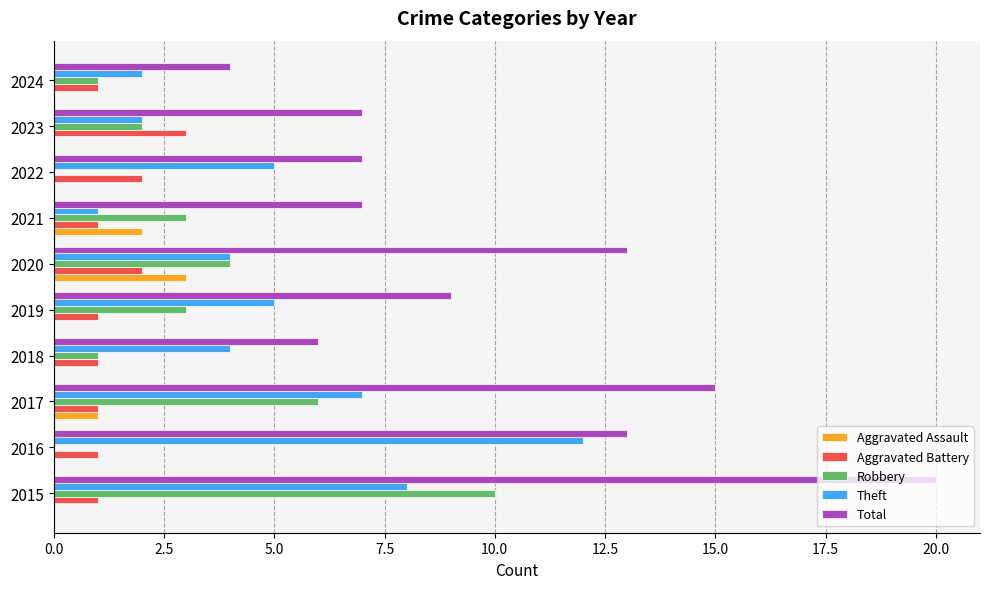

The value of Robbery at 2016 is -4. True or false?

False